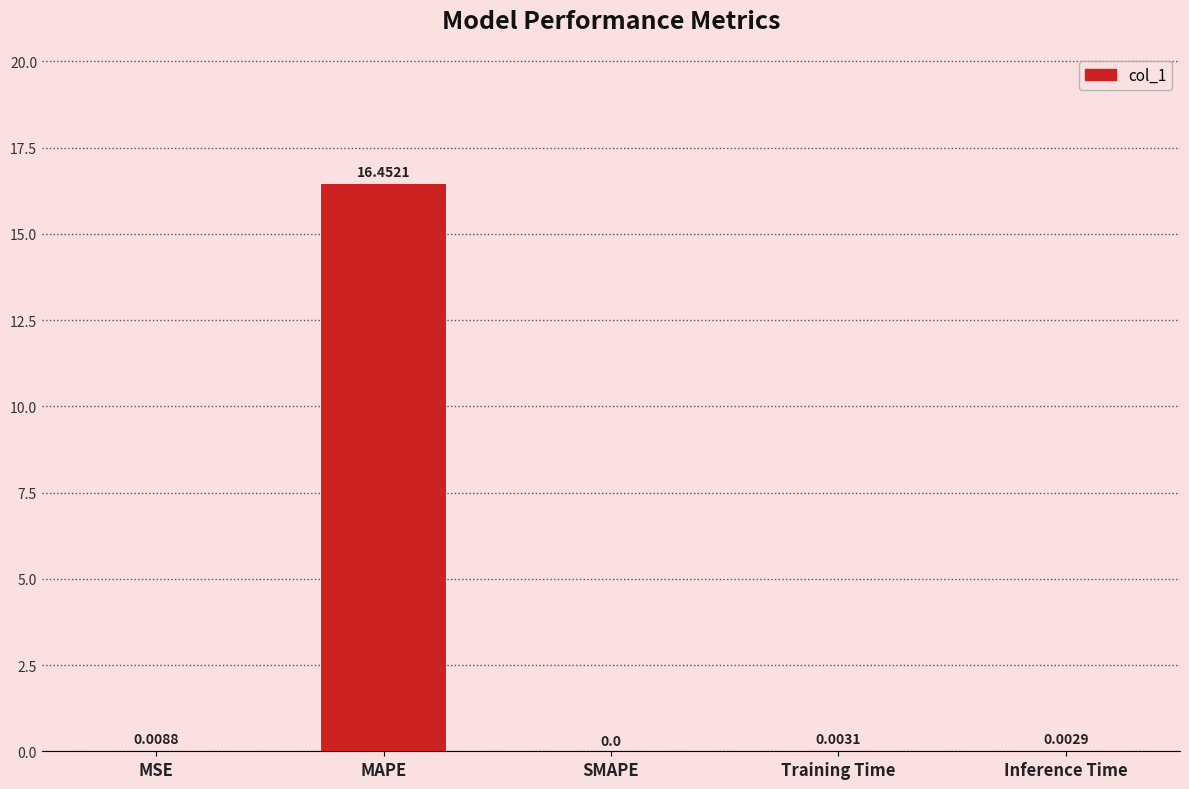

How many values exceed 0?

4